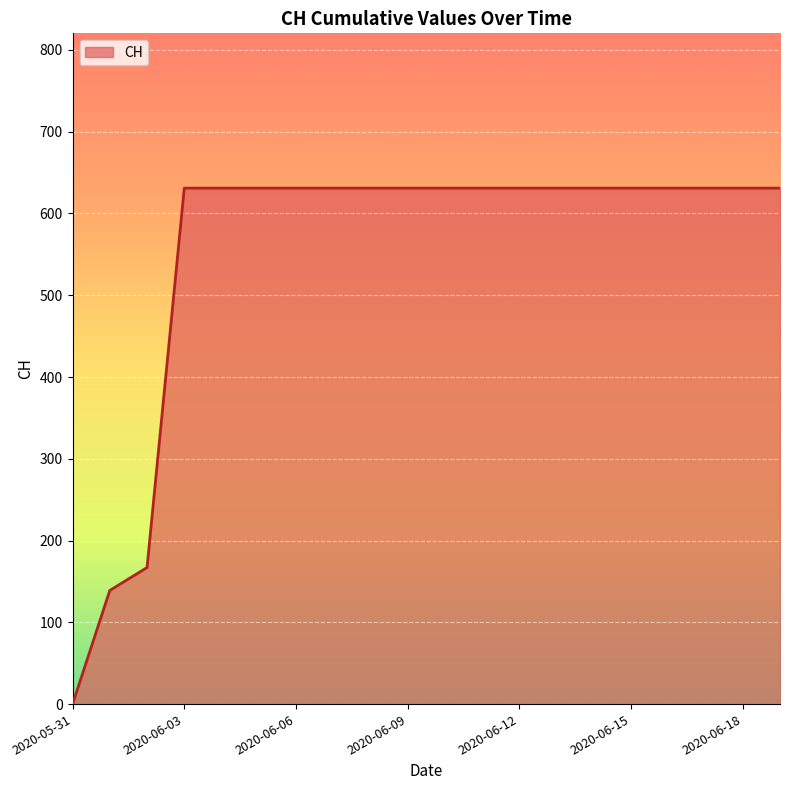

What is the difference between the maximum and minimum values?

631